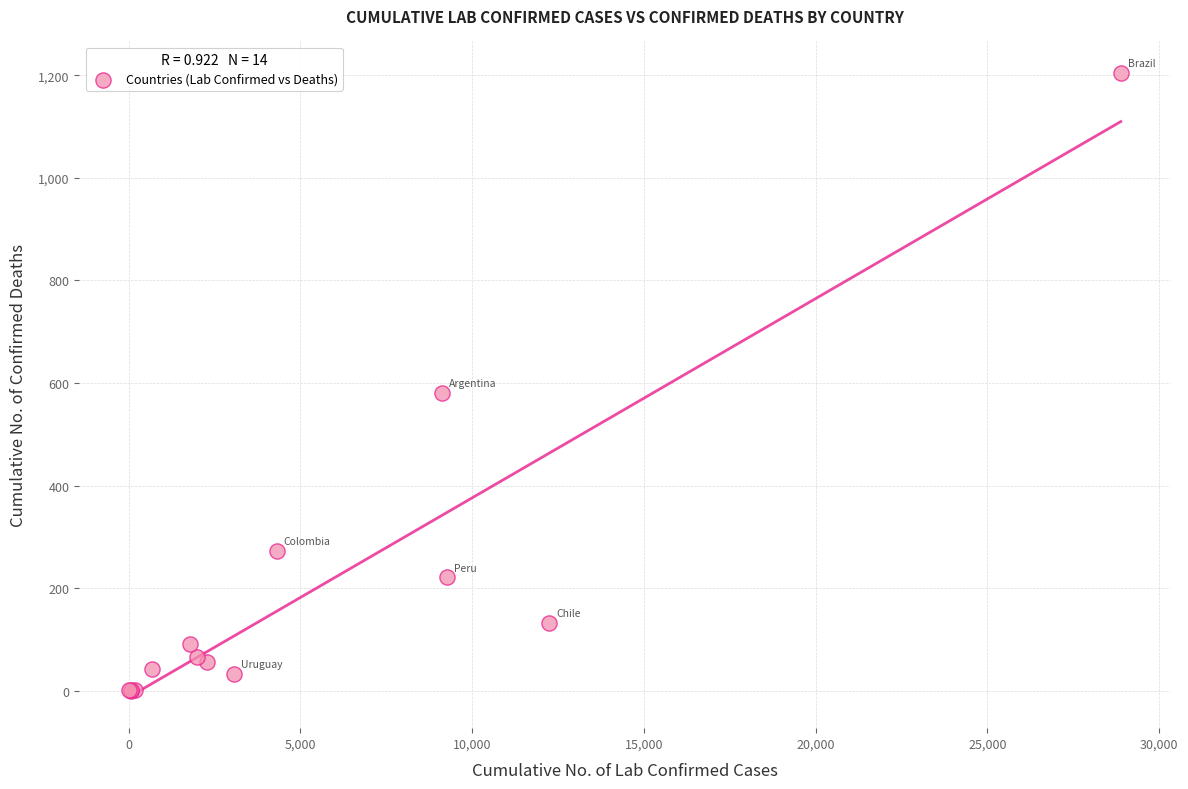

What Y value in the scatter plot is closest to 602?

580